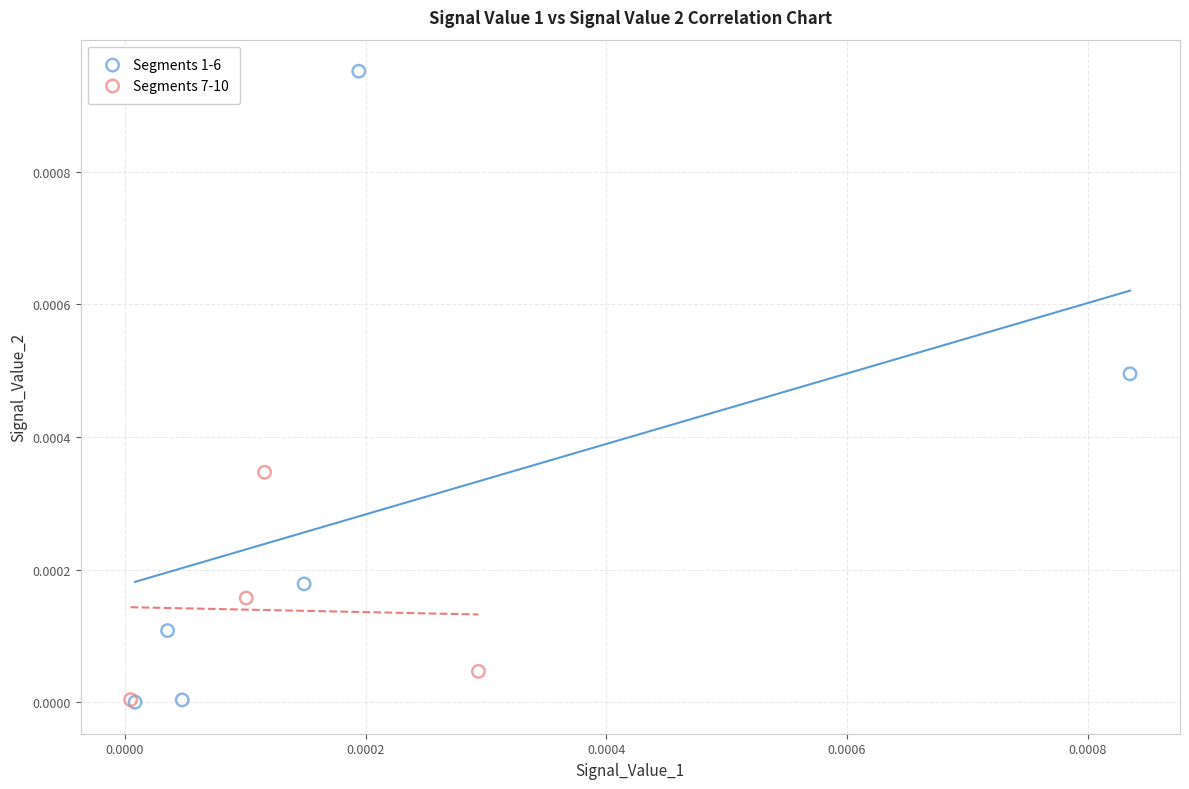

Which series has the largest Y range (max minus min)?

Segments 1-6